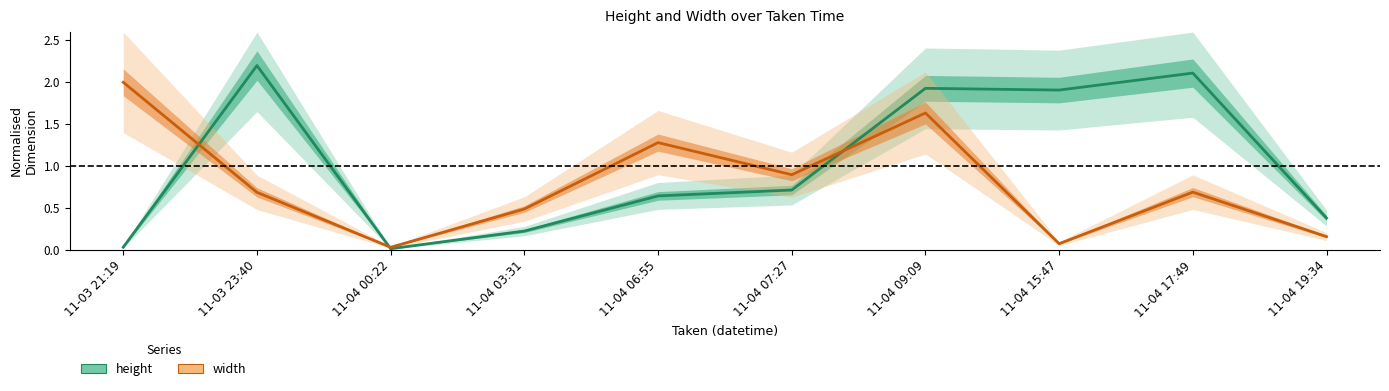

What is the difference between the second highest and minimum values in the height series?

2.1